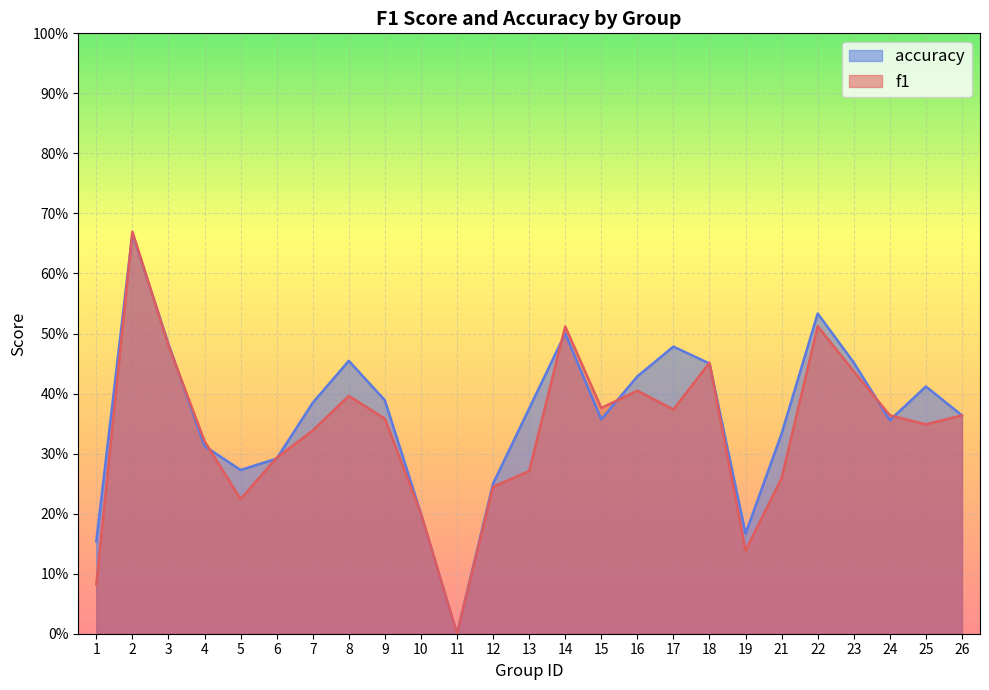

What is the difference between the maximum and second lowest values in the f1 series?

0.6